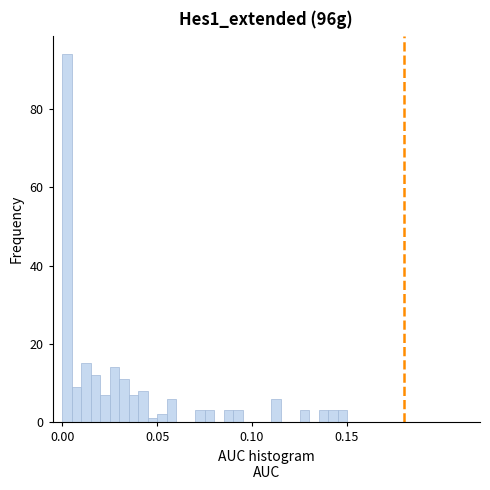

Around what value on the x-axis is the tallest bar? Give the approximate position of its centre, as read against the axis.

0.005